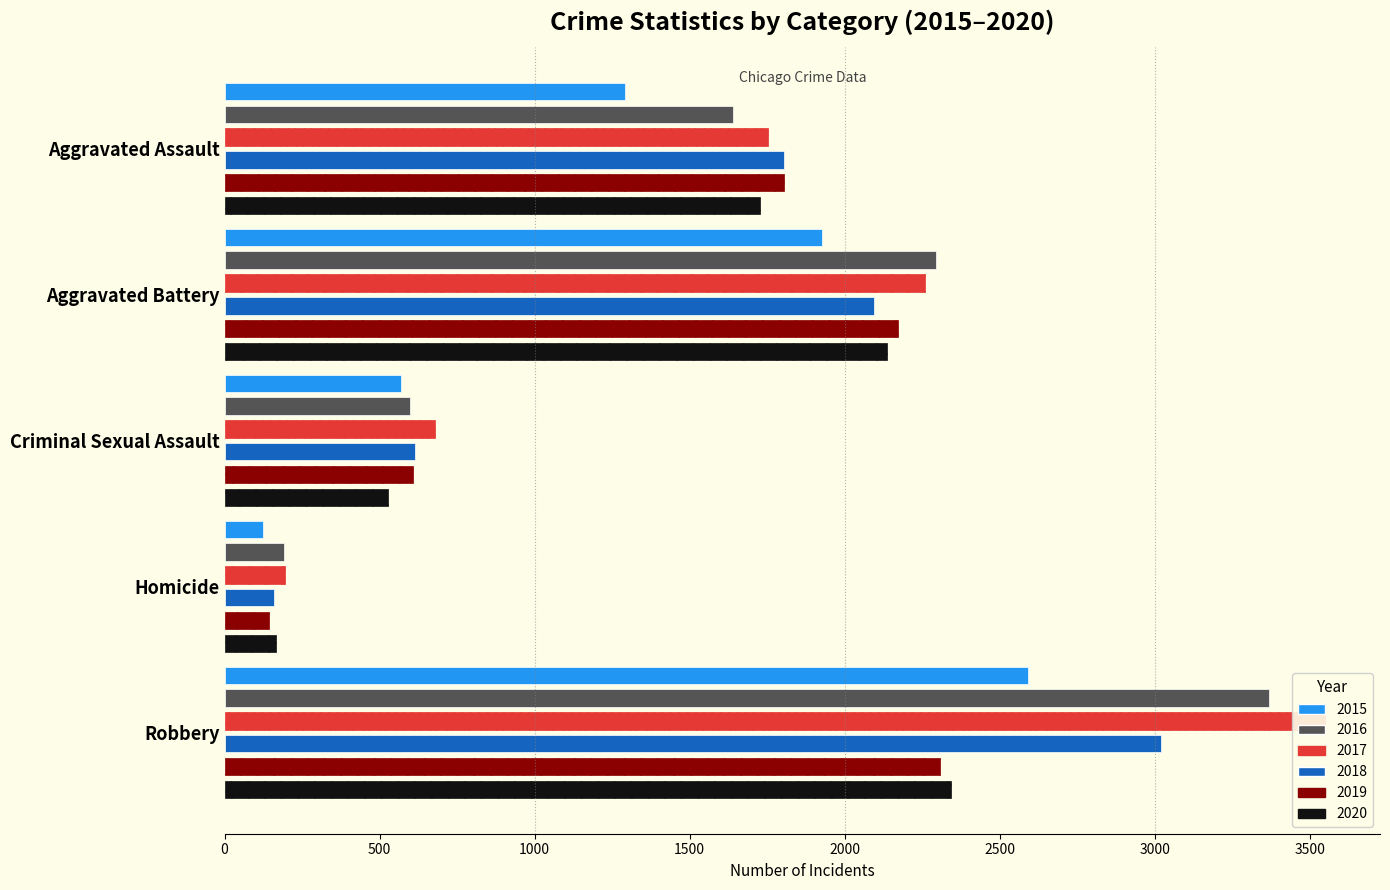

Where is 2016 nearest to the value 1780?

Aggravated Assault